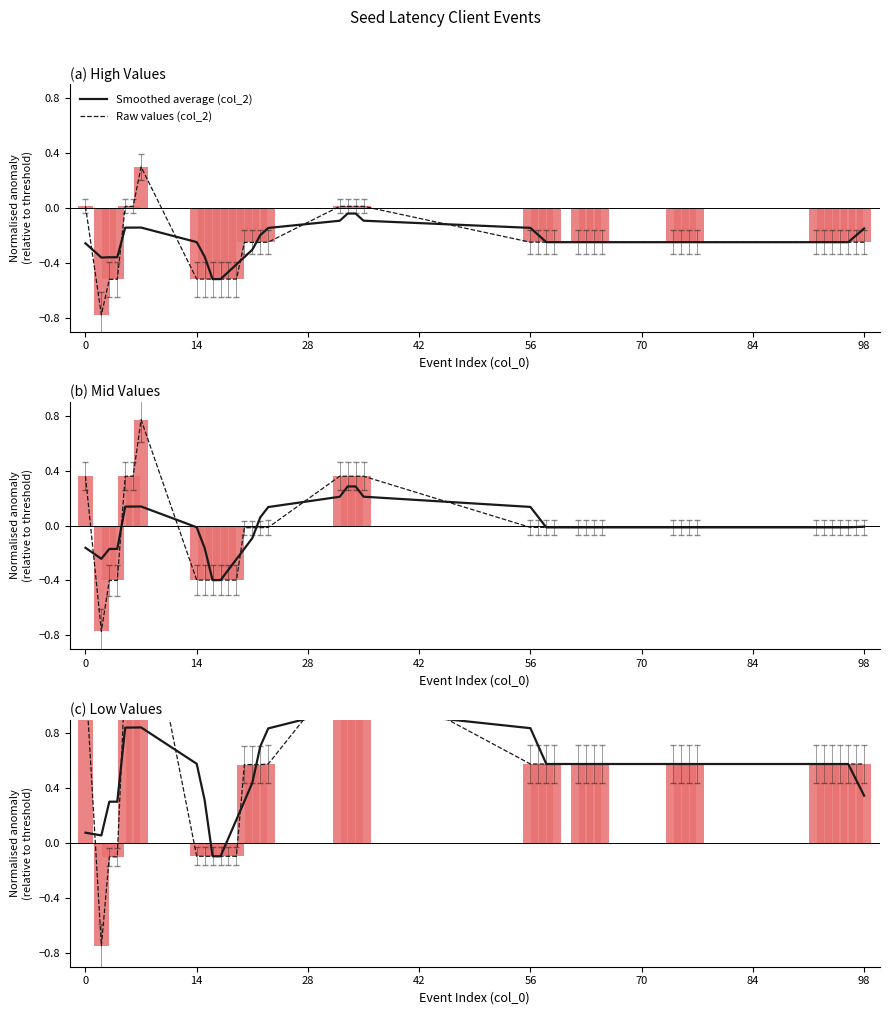

List the series in order of their overall mean, highest first.

Raw values (col_2), Smoothed average (col_2)